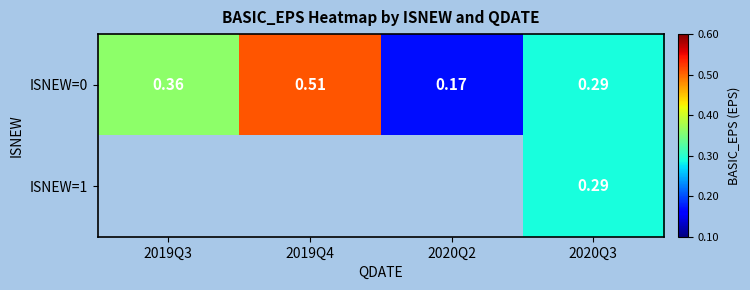

Is the value of ISNEW=0 at 2019Q3 greater than the value of ISNEW=1 at 2020Q3?

Yes